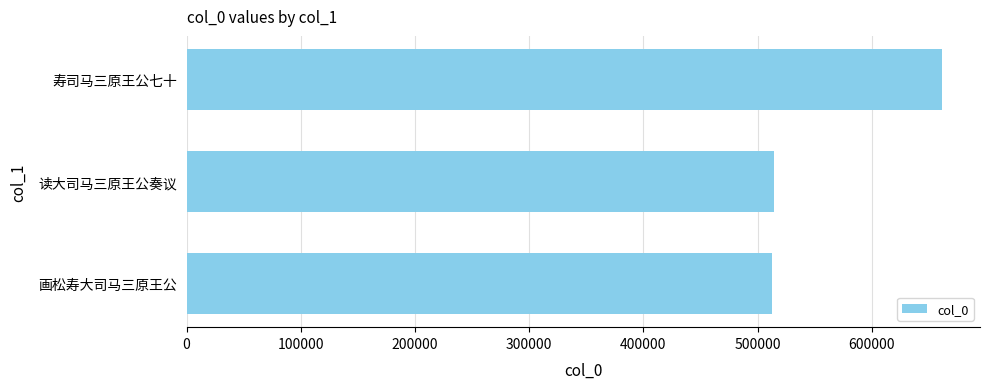

How many bars are there in total?

3